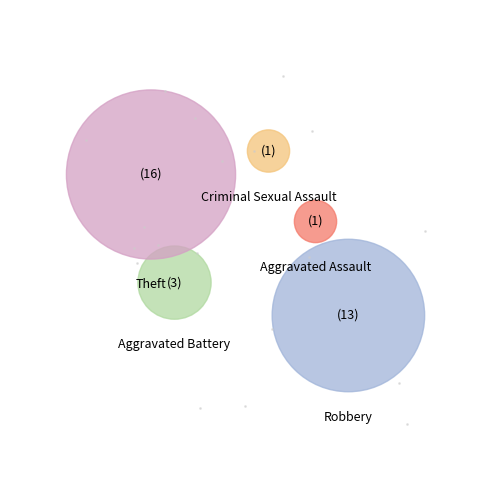

The Aggravated Assault slice represents 3% of the pie. True or false?

True